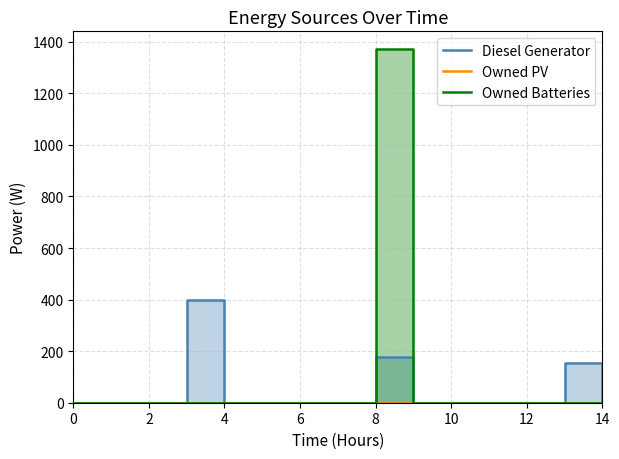

How many data points in Diesel Generator are above 0?

3